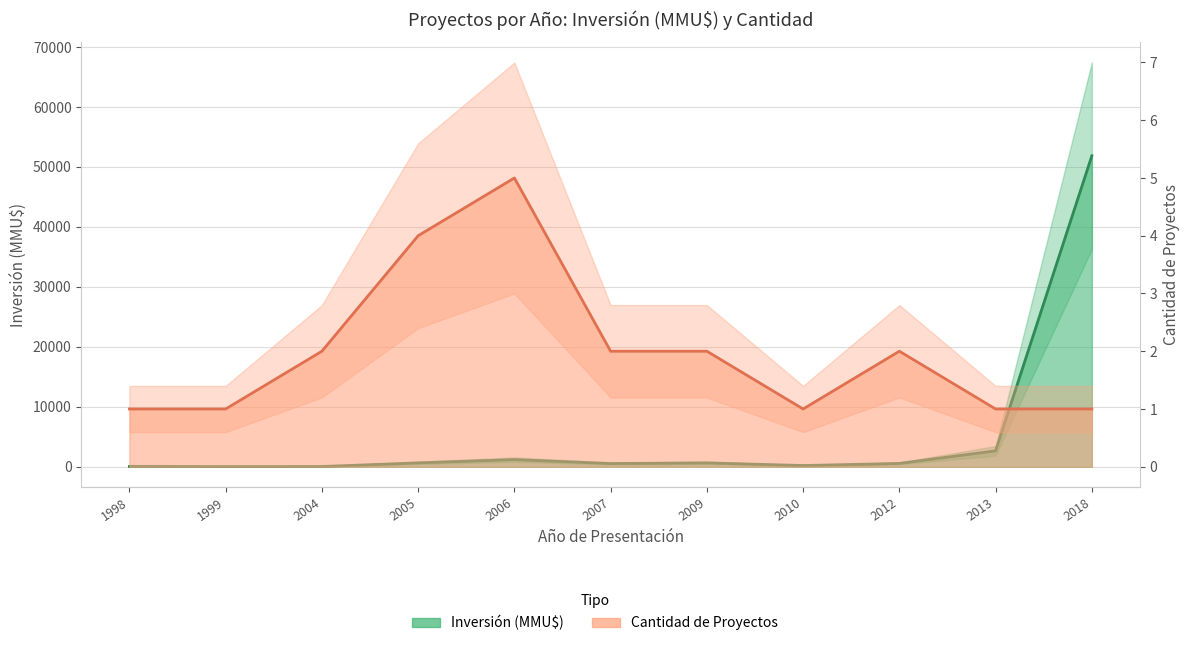

What is the sum of all Inversión (MMU$) values?

58371